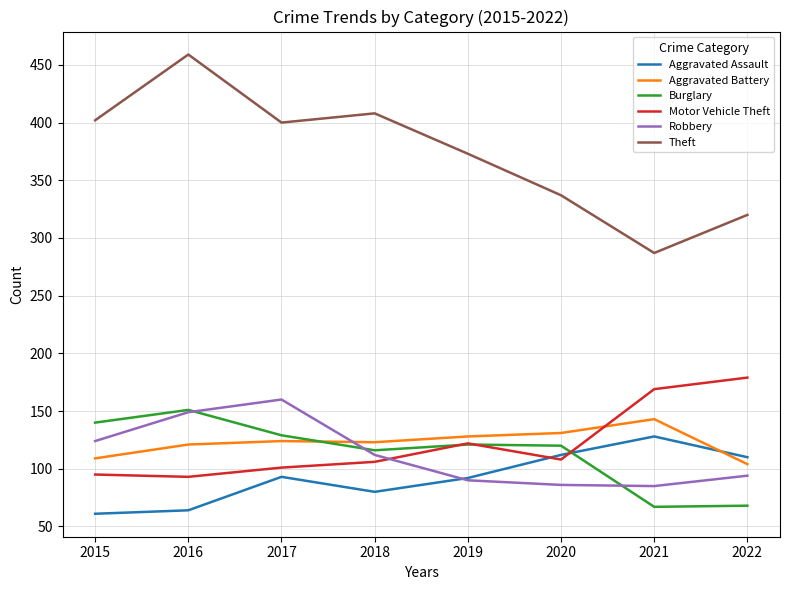

What is the difference between the maximum and second lowest values in the Aggravated Battery series?

34